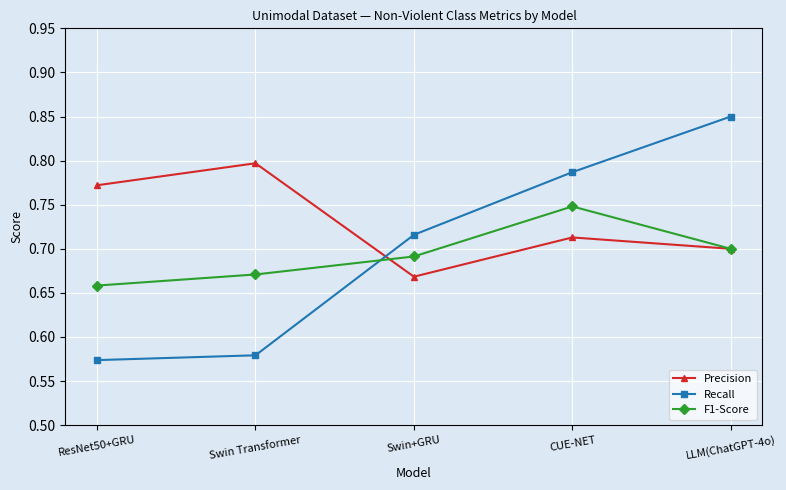

Rank the series by their maximum value, from highest to lowest.

Recall, Precision, F1-Score